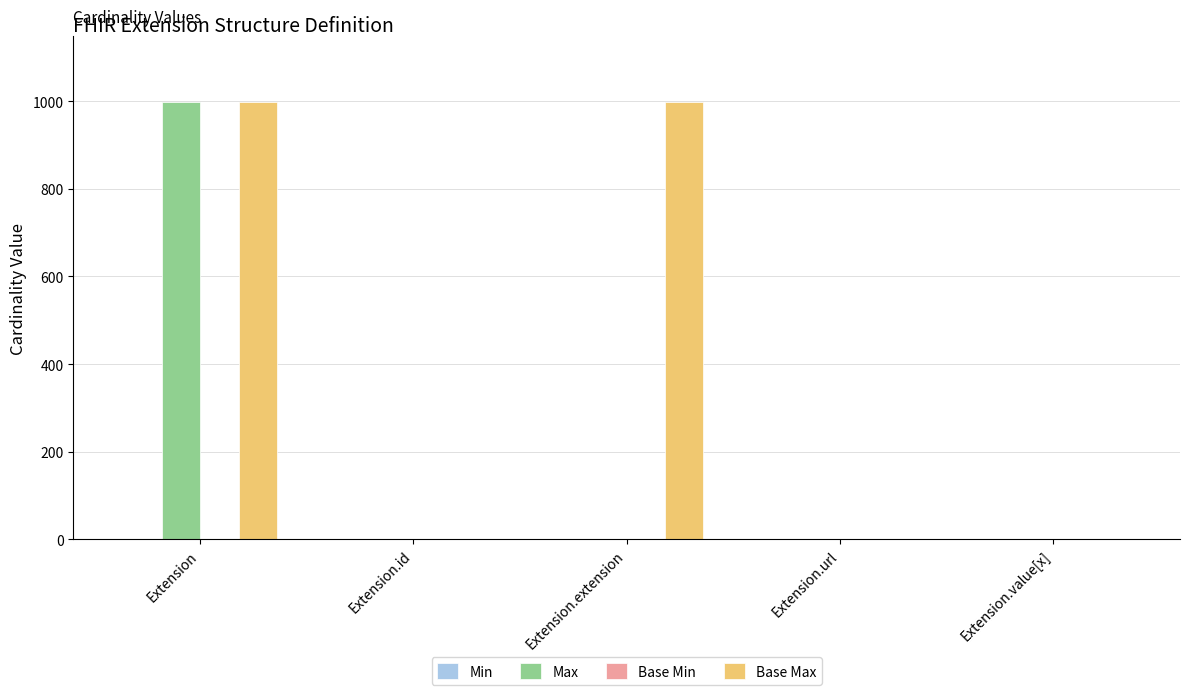

What is the spread (max minus min) of values at Extension.extension?

999